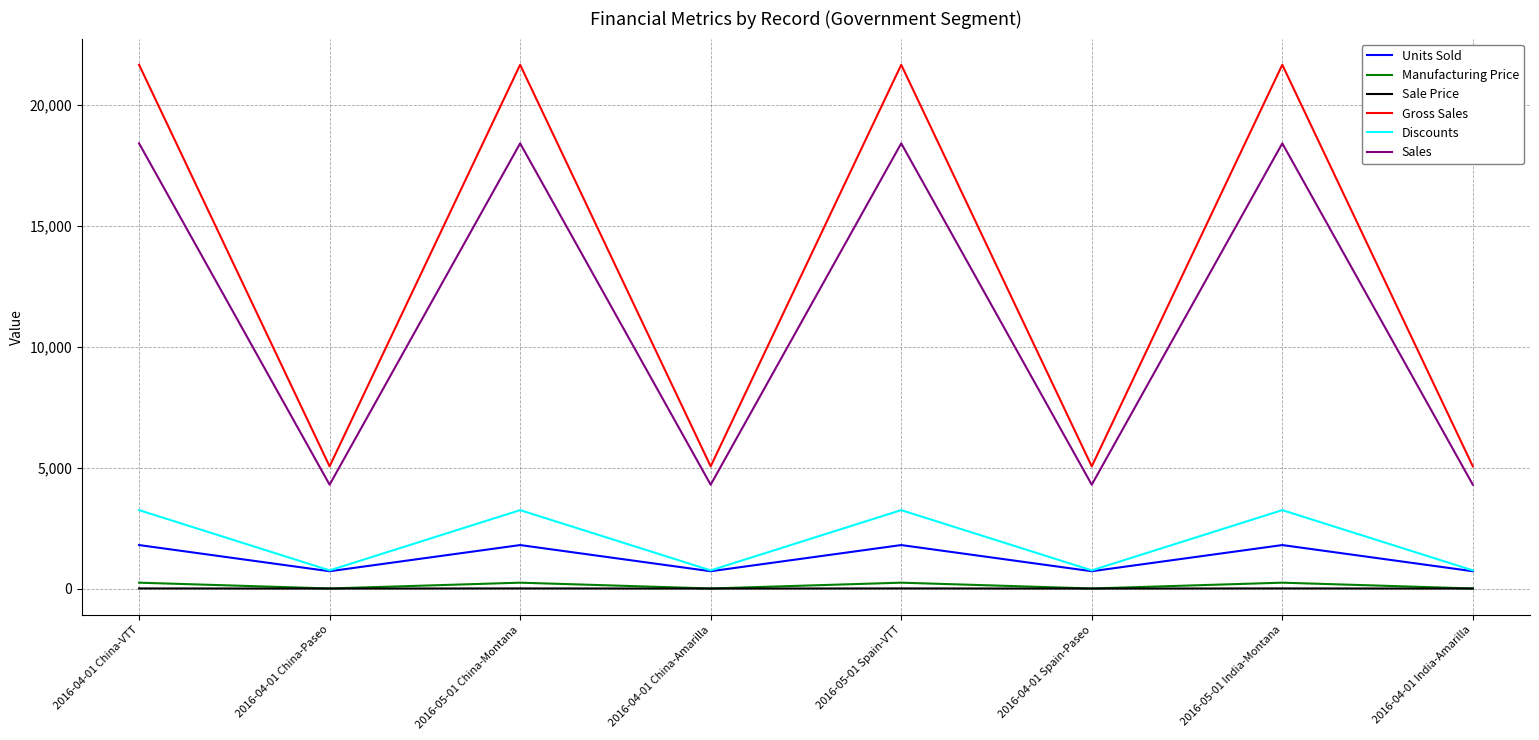

At how many categories does at least one series exceed 13839?

4